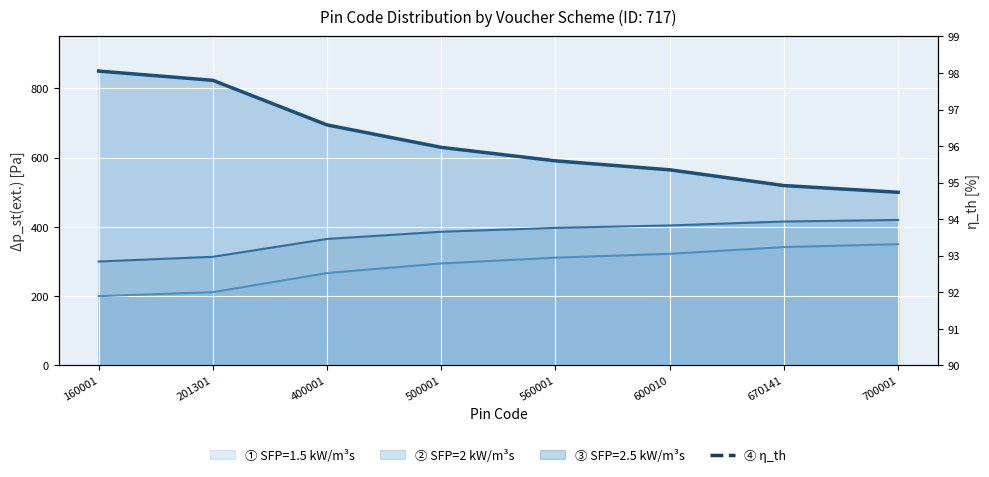

Rank the categories by value from highest to lowest.

160001, 201301, 400001, 500001, 560001, 600010, 670141, 700001